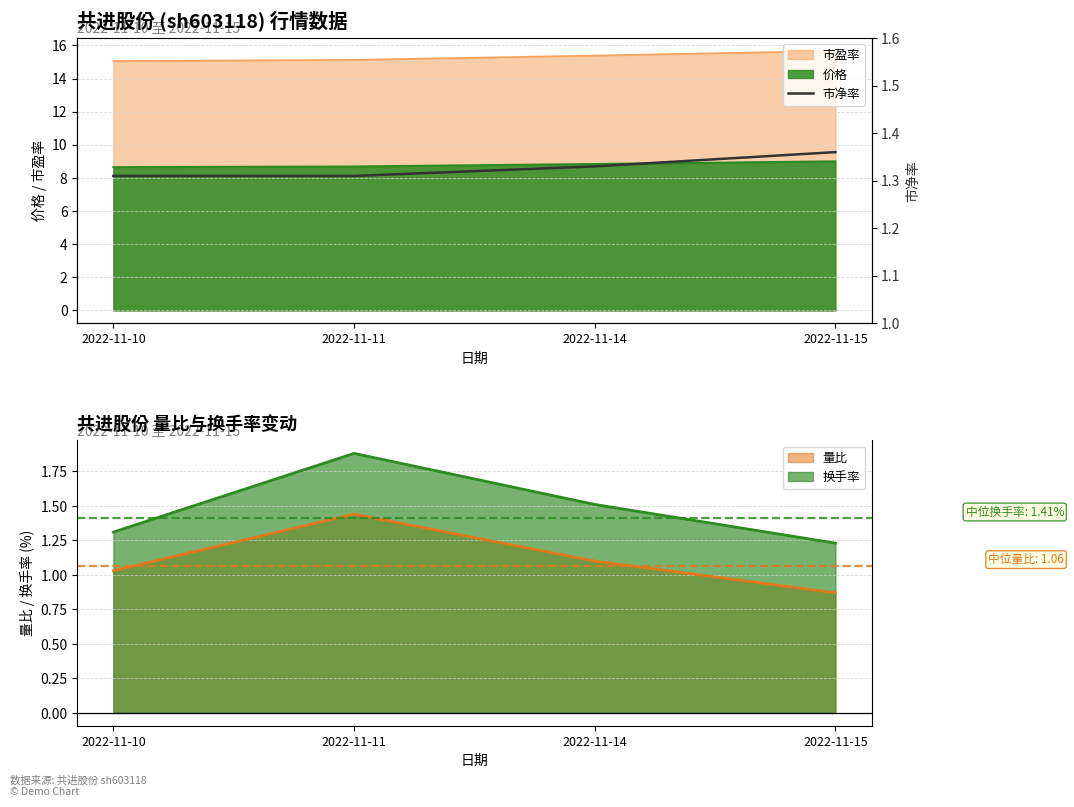

Read the value at 2022-11-14.

1.3